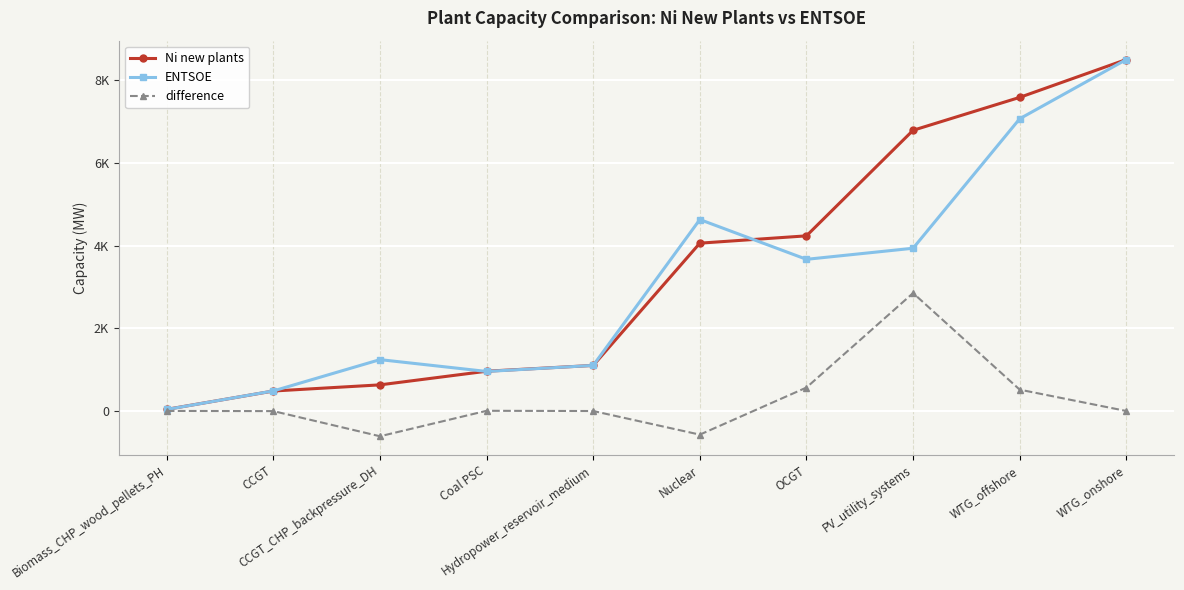

Reading left to right, transcribe all the data shown in this chart.

Ni new plants: 40.2	484.0	632.8	962.7	1103.0	4060.0	4237.0	6789.9	7586.0	8502.0
ENTSOE: 38.0	486.0	1243.0	957.0	1103.0	4631.0	3669.0	3937.0	7069.0	8501.0
difference: 2.2	-2.0	-610.2	5.7	0.0	-571.0	568.0	2852.9	517.0	1.0